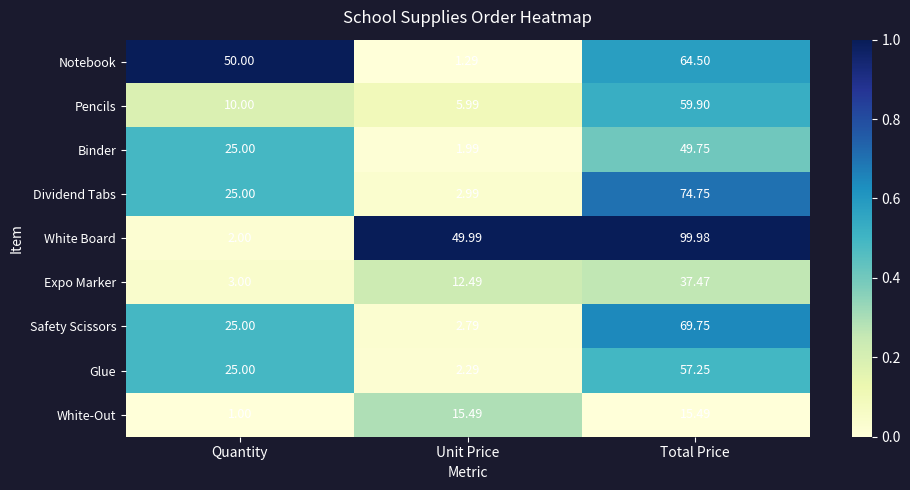

Which category has the lowest value across all series?

Quantity